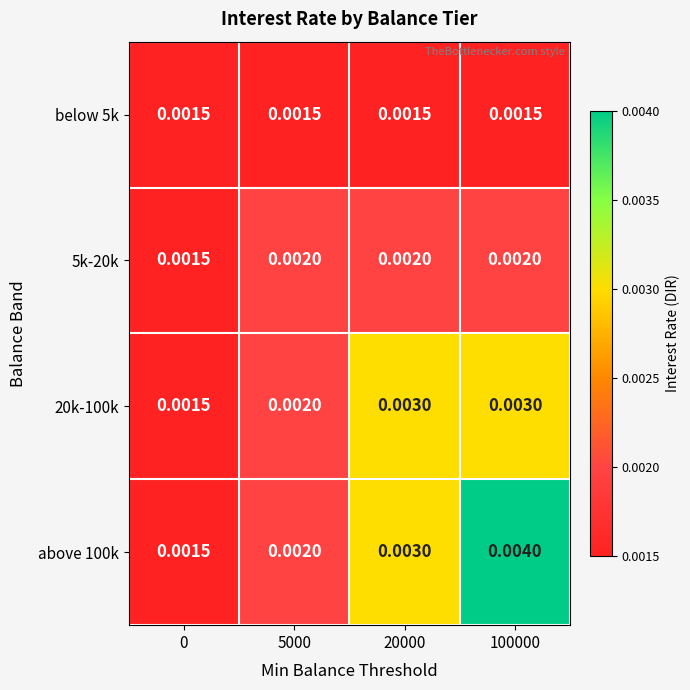

At which category is the sum across all series the highest?

100000